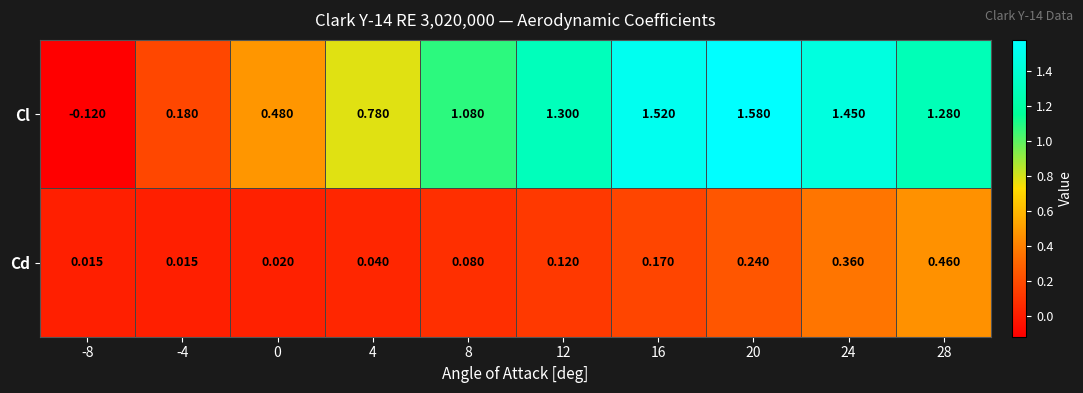

Is the value of Cd at 20 greater than the value of Cl at -8?

Yes